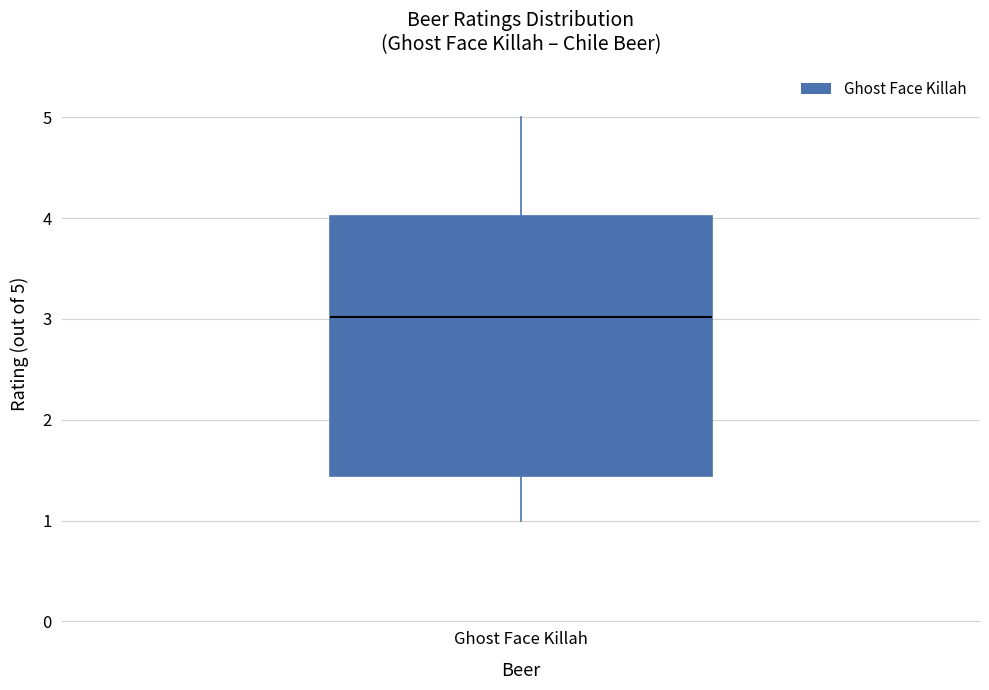

Transcribe this box plot: give where the median line is, the range the box spans, and where the two whiskers end, as read against the y-axis. The values are not printed on the chart, so give them approximately, as read against the axis.

median 3.0, box 1.4 to 4.0, whiskers 1.0 to 5.0